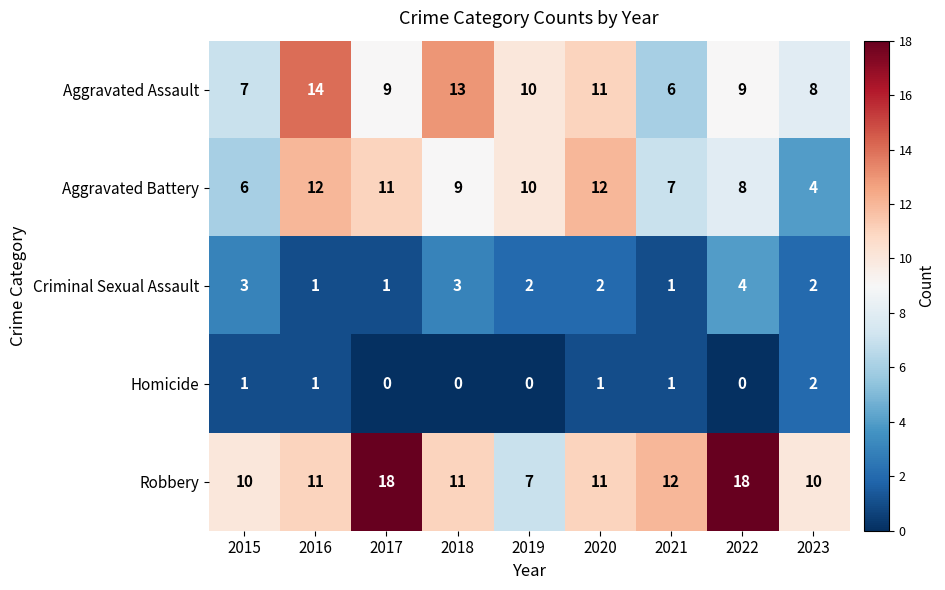

Which category has the highest value in the Criminal Sexual Assault series?

2022